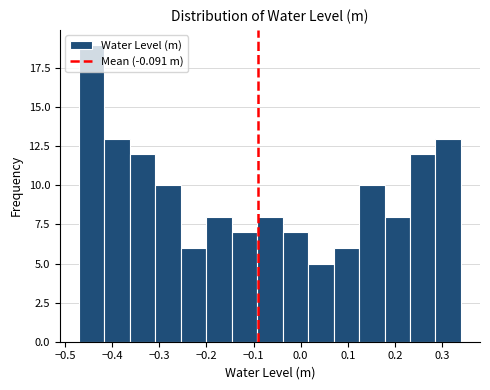

Reading left to right, list every bar in this chart as the range it spans on the x-axis followed by its height. Neither the bar edges nor the heights are printed on the chart, so give them approximately, as read against the axes.

-0.47 to -0.42: 19
-0.42 to -0.36: 13
-0.36 to -0.31: 12
-0.31 to -0.25: 10
-0.25 to -0.20: 6
-0.20 to -0.15: 8
-0.15 to -0.09: 7
-0.09 to -0.04: 8
-0.04 to 0.02: 7
0.02 to 0.07: 5
0.07 to 0.12: 6
0.12 to 0.18: 10
0.18 to 0.23: 8
0.23 to 0.29: 12
0.29 to 0.34: 13